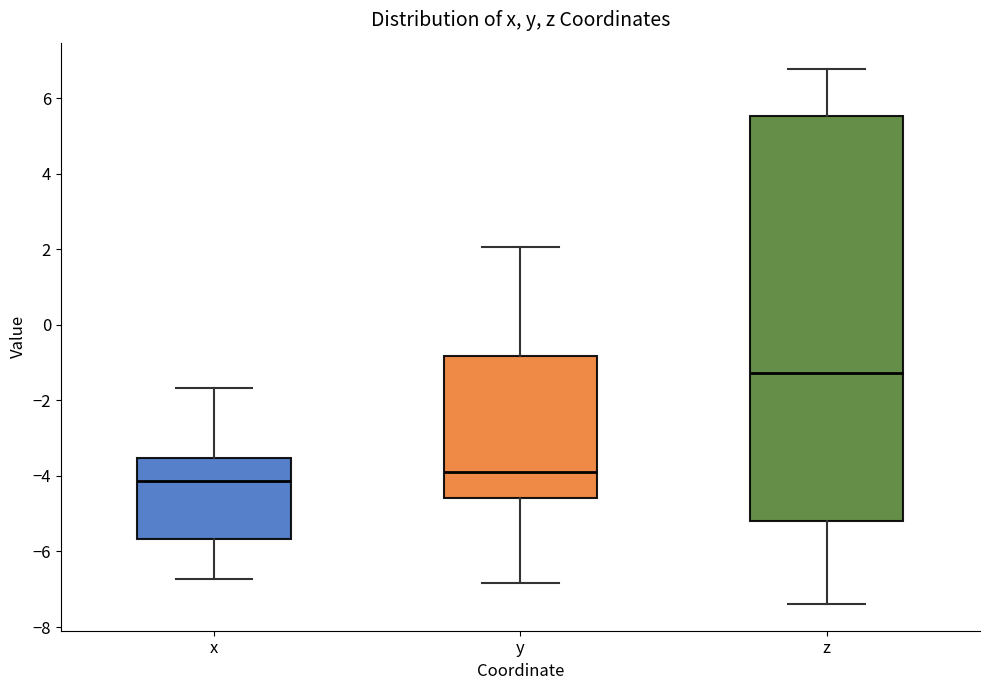

Reading left to right, transcribe this box plot: for each box, give where its median line is, the range the box spans, and where its two whiskers end, as read against the y-axis. The values are not printed on the chart, so give them approximately, as read against the axis.

x: median -4.2, box -5.6 to -3.6, whiskers -6.8 to -1.6
y: median -3.8, box -4.6 to -0.8, whiskers -6.8 to 2.0
z: median -1.2, box -5.2 to 5.6, whiskers -7.4 to 6.8